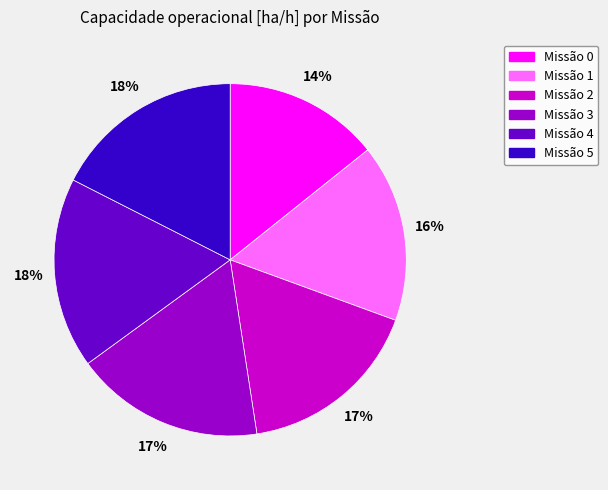

To the nearest percent, what is the average slice percentage?

17%